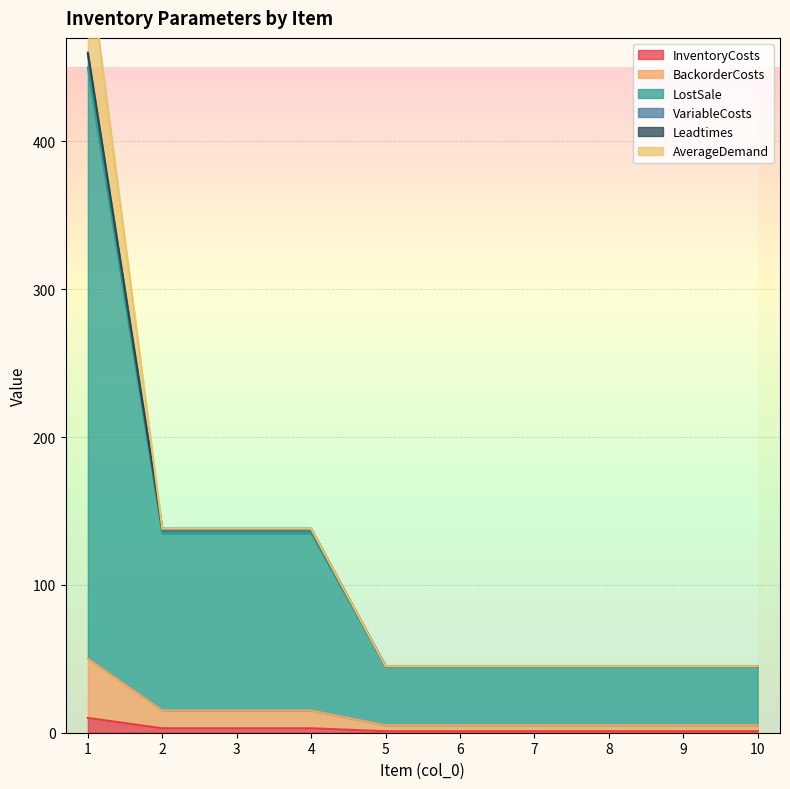

Where is LostSale nearest to the value 247?

2